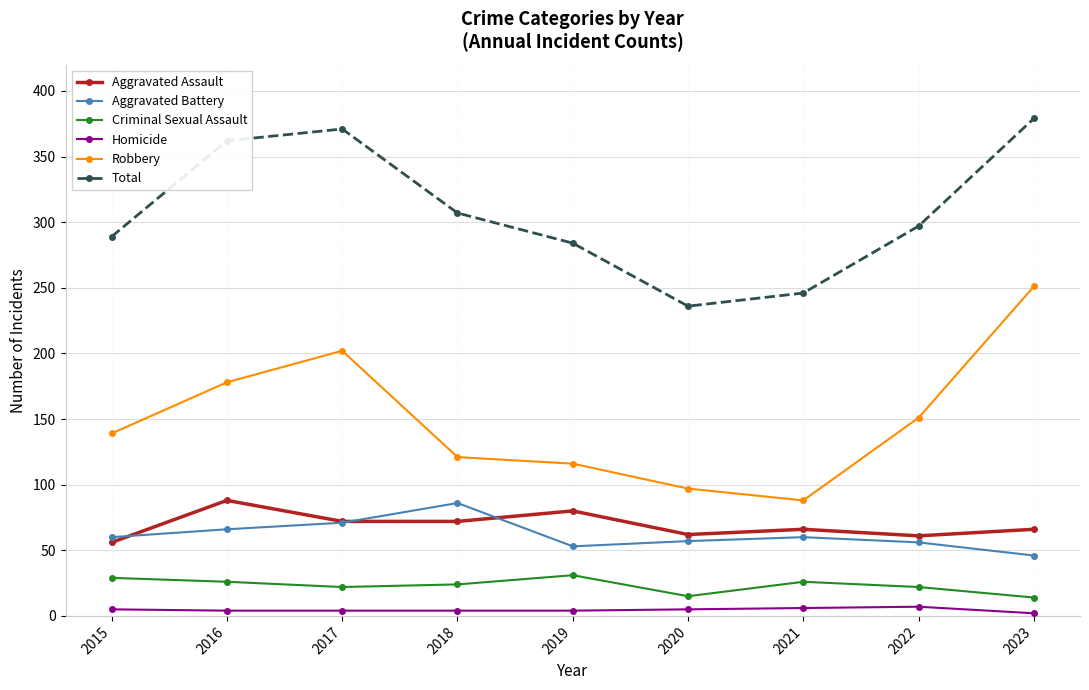

Which series changed the most between 2015 and 2018?

Aggravated Battery